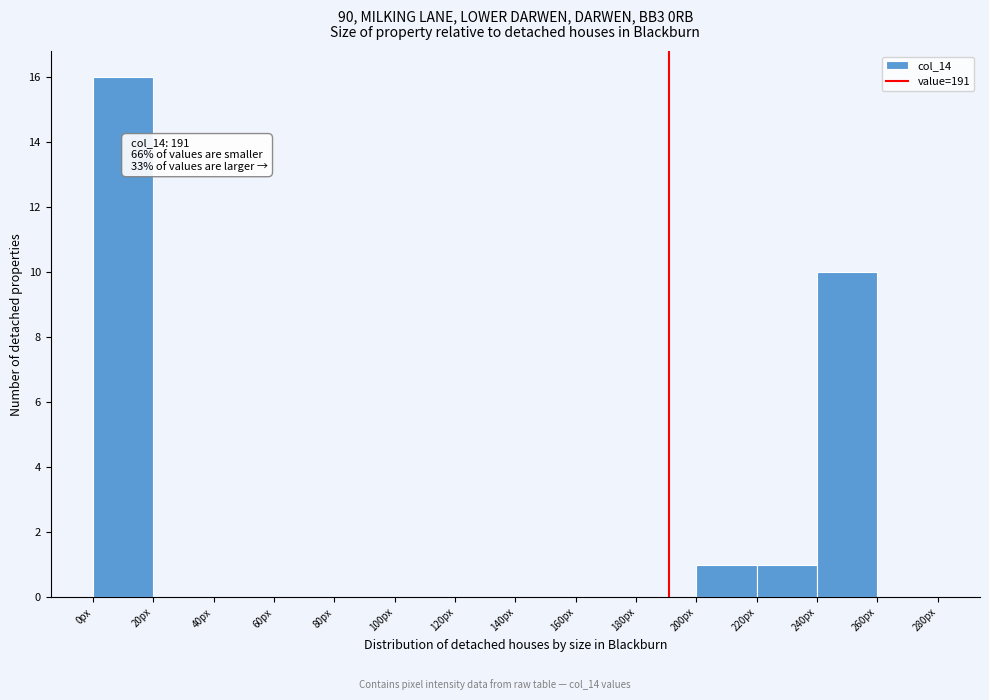

Which range on the x-axis has the tallest bar?

0 to 20